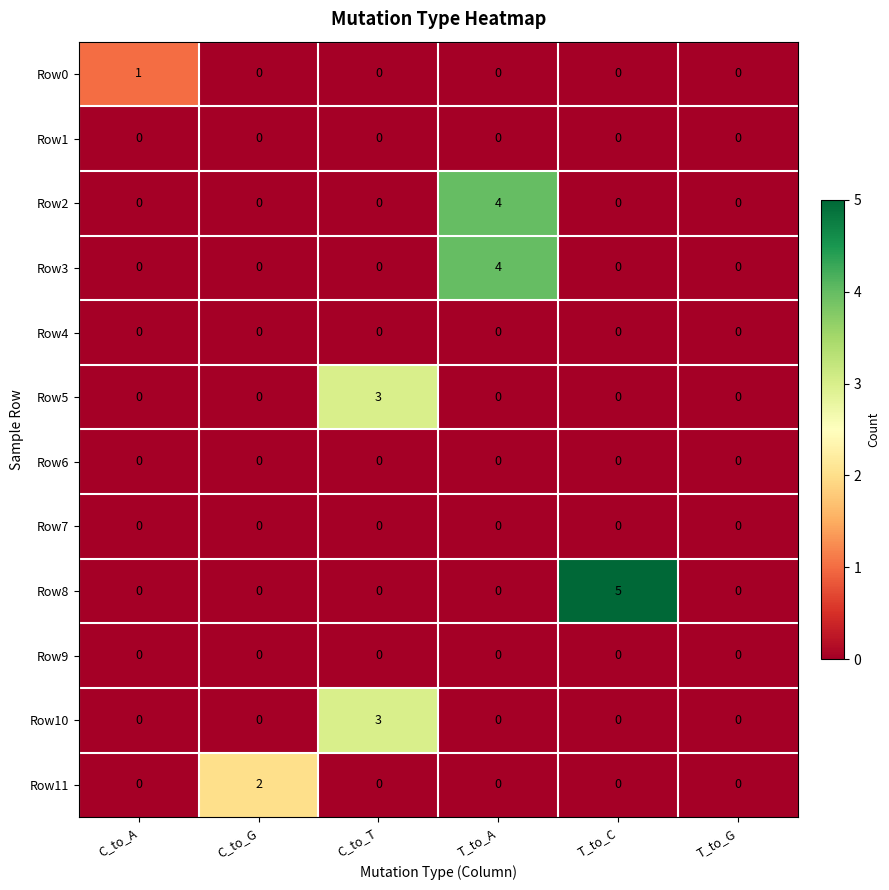

What is the difference between the maximum and second lowest values in the Row3 series?

4